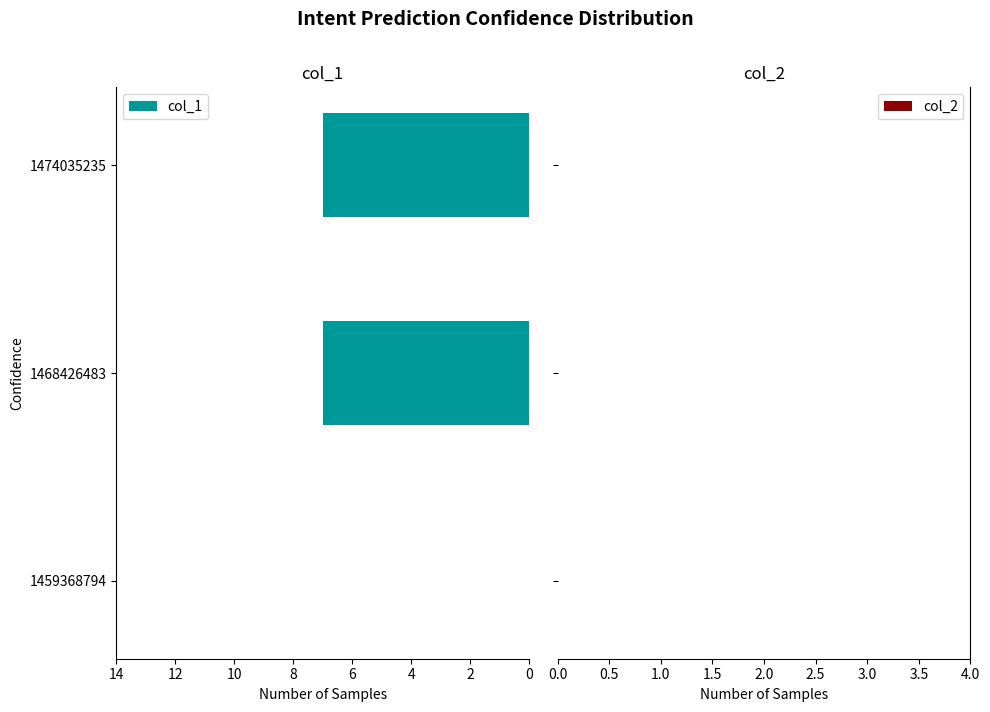

How many values are above zero?

2